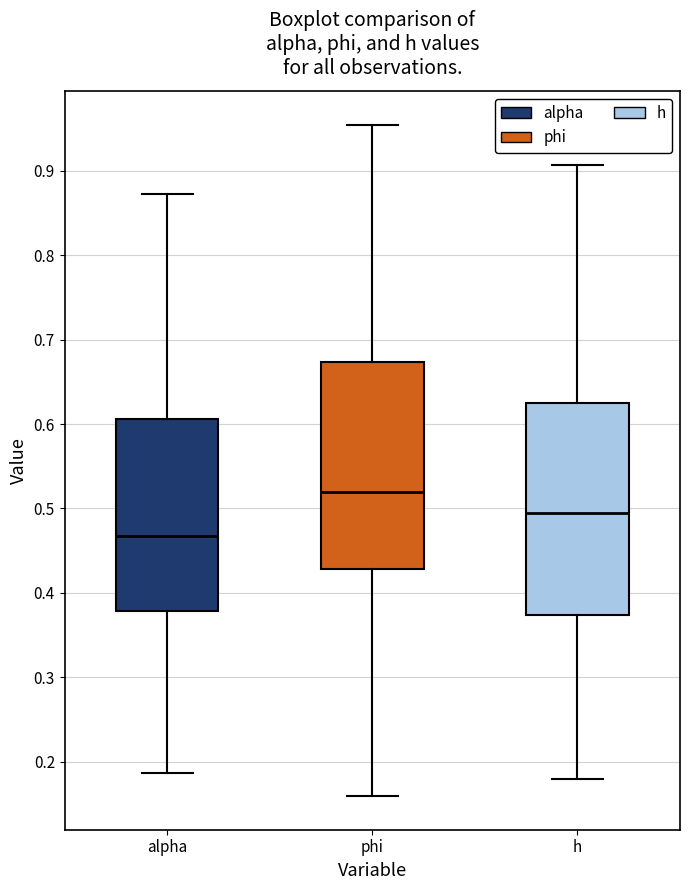

Where does the upper whisker of the box for phi end on the y-axis? The values are not printed on the chart, so give them approximately, as read against the axis.

0.95